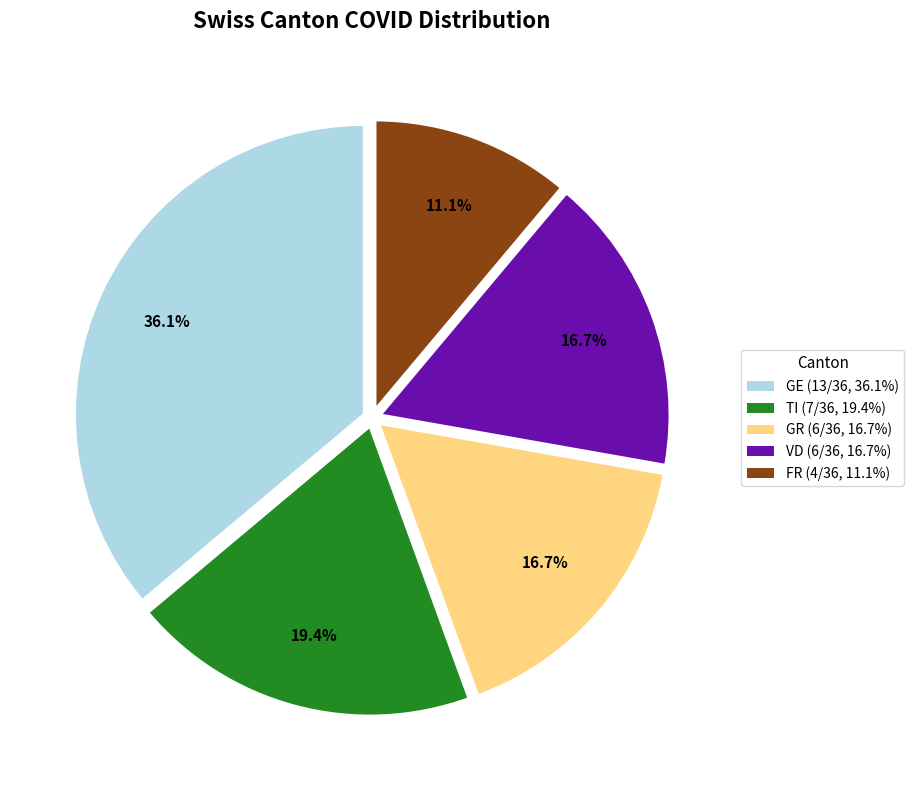

Does any single category account for the majority?

No